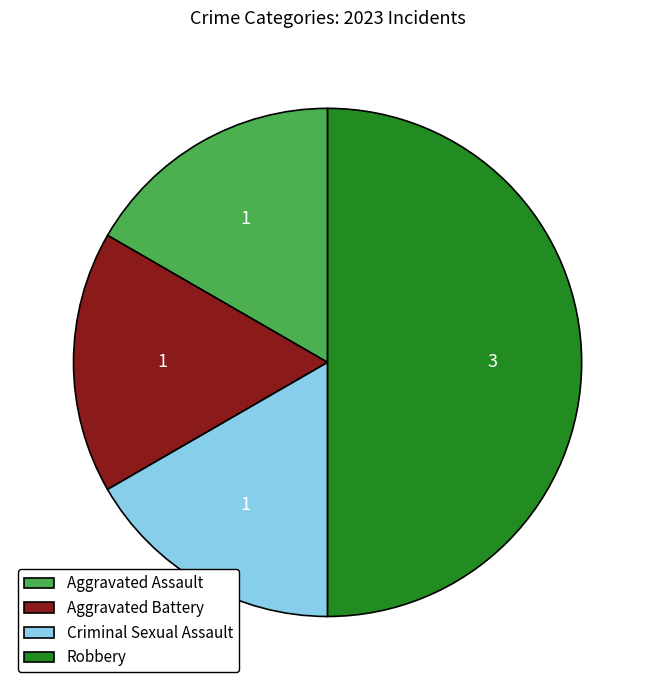

The Aggravated Assault slice represents 17% of the pie. True or false?

True